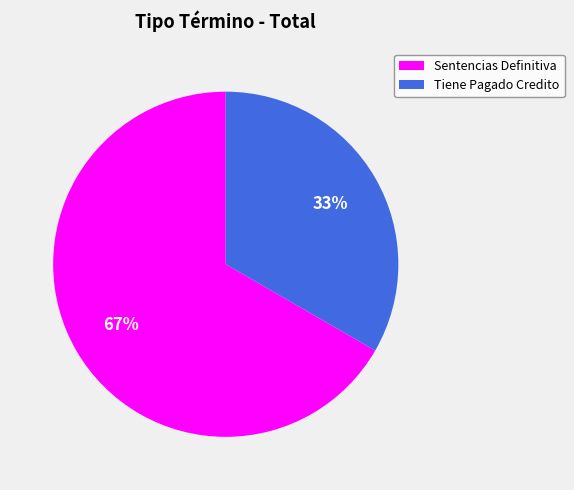

Which category has the biggest portion of the pie?

Sentencias Definitiva